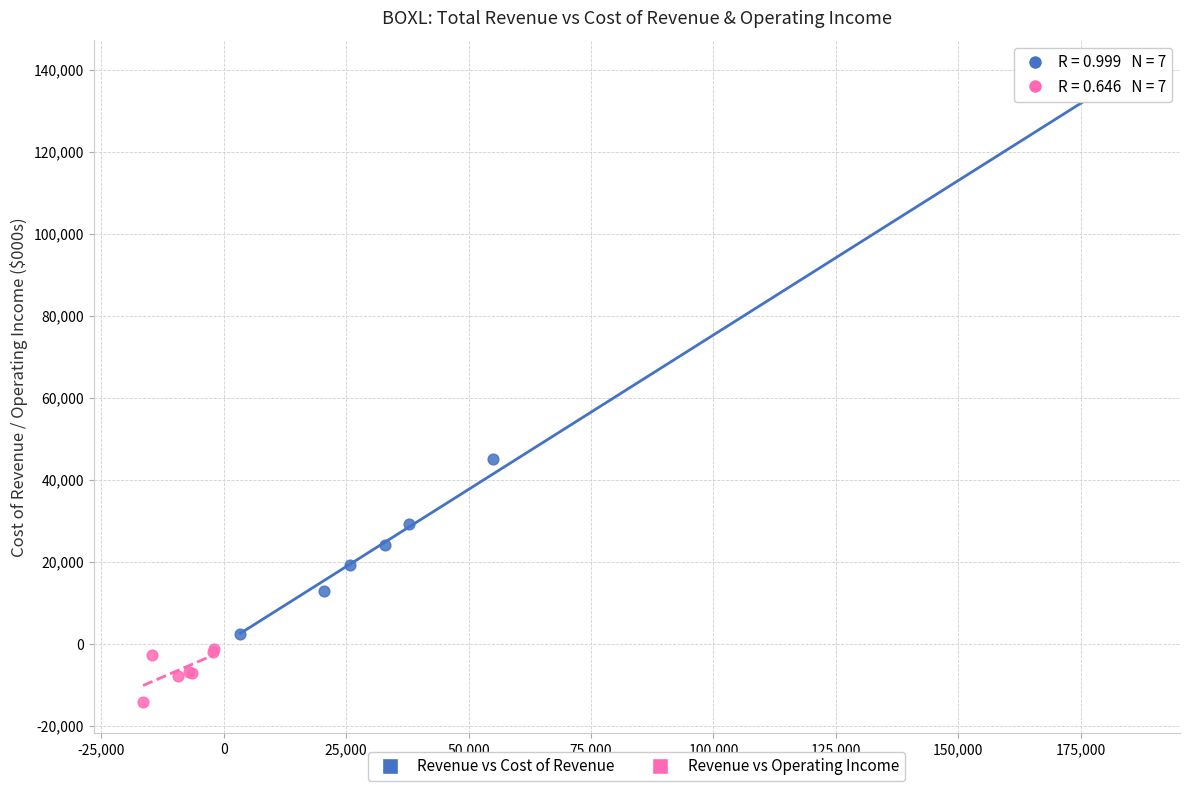

What are all the series names shown in the legend?

Revenue vs Cost of Revenue, Revenue vs Operating Income